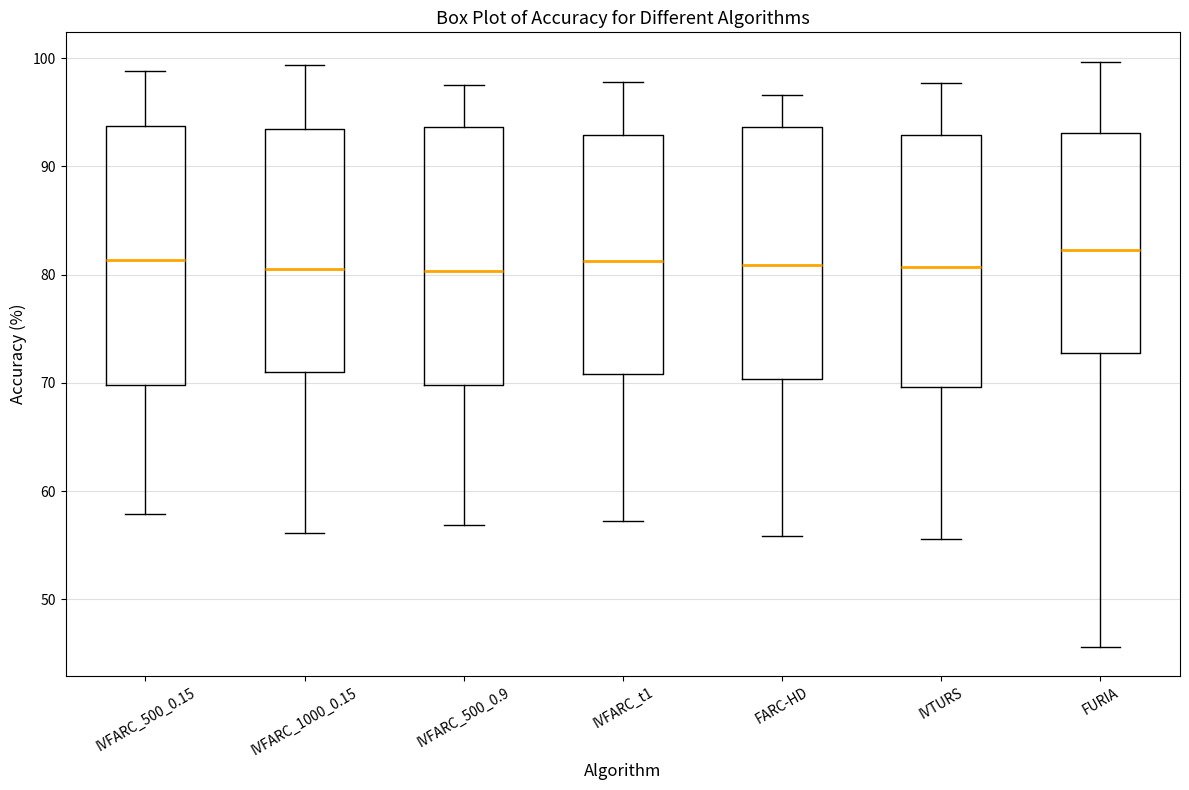

Reading left to right, read every box against the y-axis: the position of its median line, the range the box covers, and the ends of its whiskers. The values are not printed on the chart, so give them approximately, as read against the axis.

IVFARC_500_0.15: median 81, box 70 to 94, whiskers 58 to 99
IVFARC_1000_0.15: median 81, box 71 to 93, whiskers 56 to 99
IVFARC_500_0.9: median 80, box 70 to 94, whiskers 57 to 98
IVFARC_t1: median 81, box 71 to 93, whiskers 57 to 98
FARC-HD: median 81, box 70 to 94, whiskers 56 to 97
IVTURS: median 81, box 70 to 93, whiskers 56 to 98
FURIA: median 82, box 73 to 93, whiskers 46 to 100